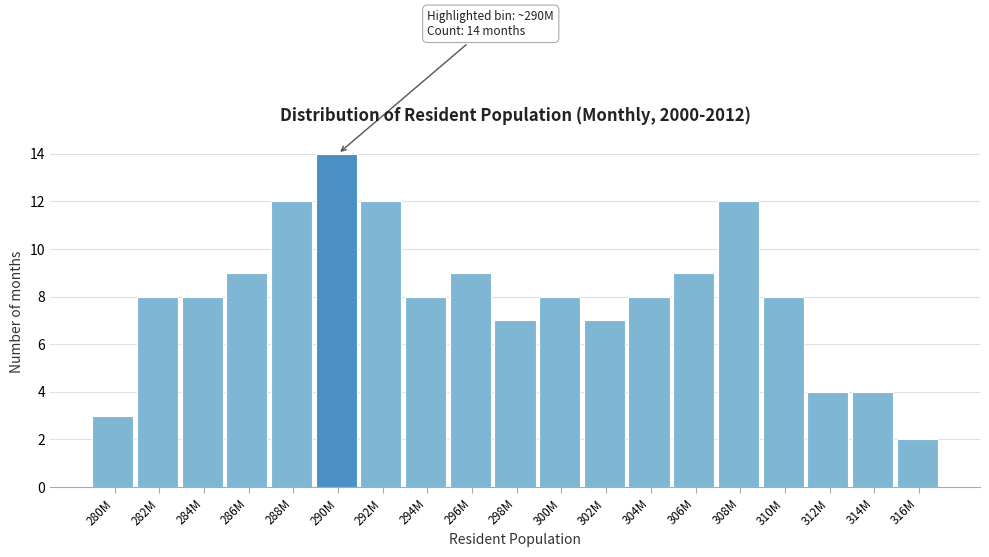

Reading left to right, list all the values displayed in this chart.

3	8	8	9	12	14	12	8	9	7	8	7	8	9	12	8	4	4	2